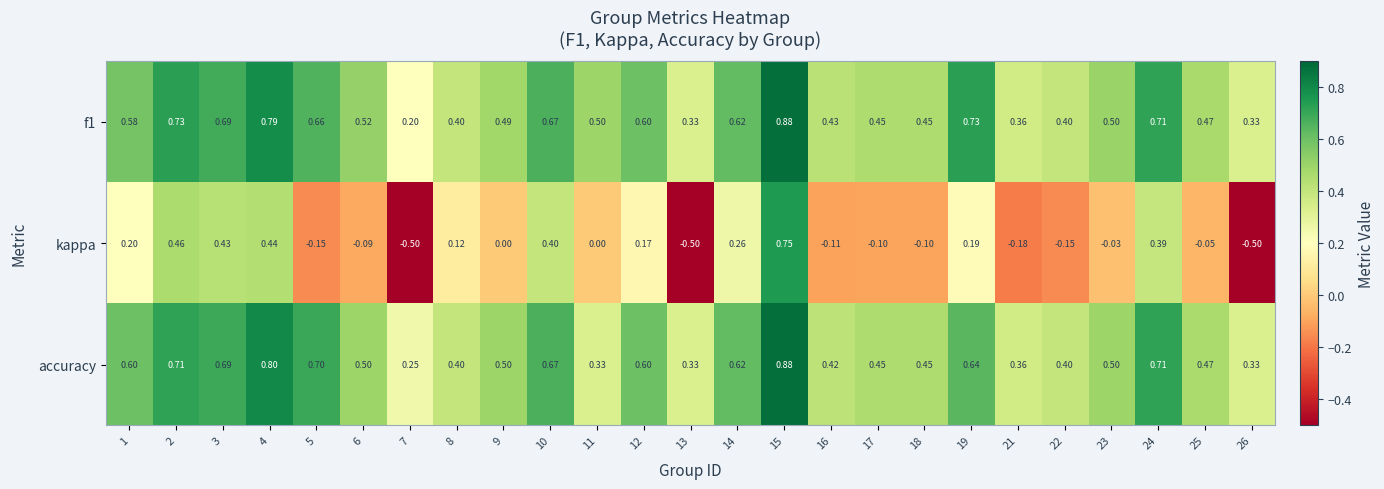

Between 2 and 6, which series saw the biggest shift?

kappa